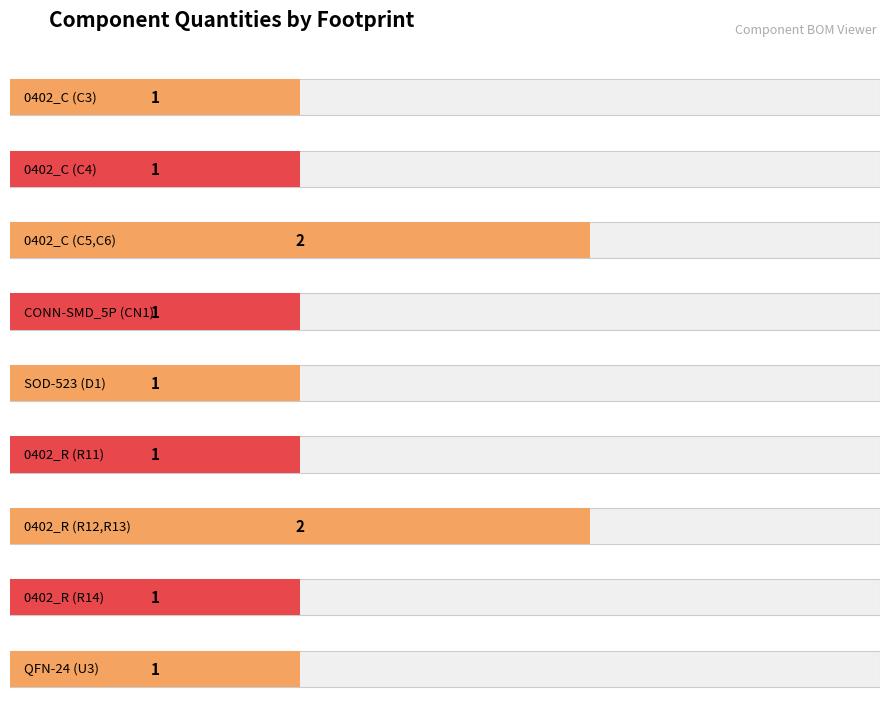

Is it true that the value at 0402_R (R14) is 2?

False